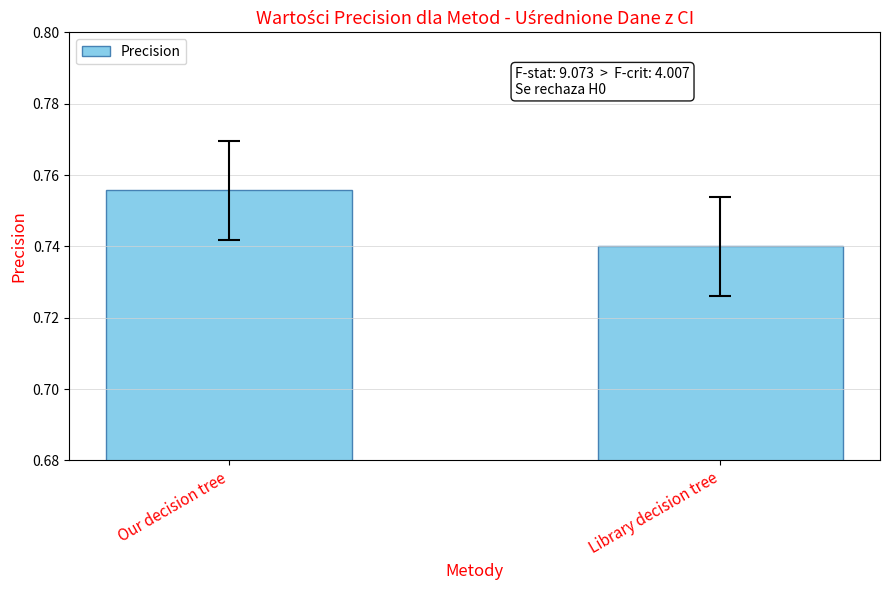

Are the bars grouped side by side (vs. stacked)?

No